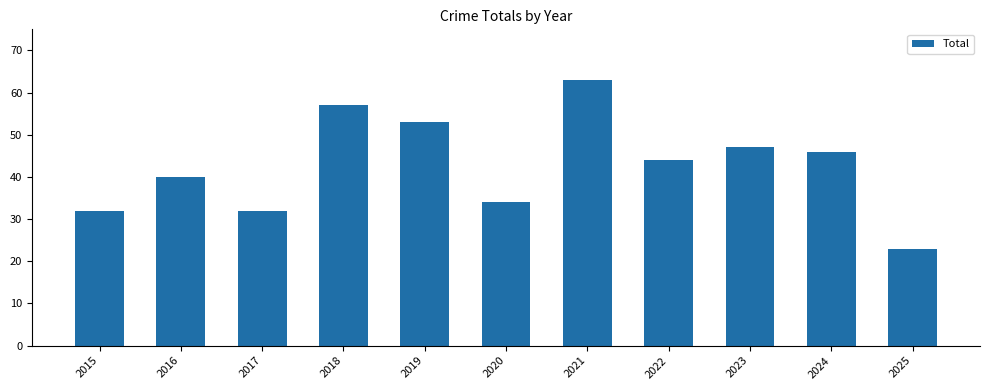

Reading left to right, transcribe all the data shown in this chart.

32	40	32	57	53	34	63	44	47	46	23